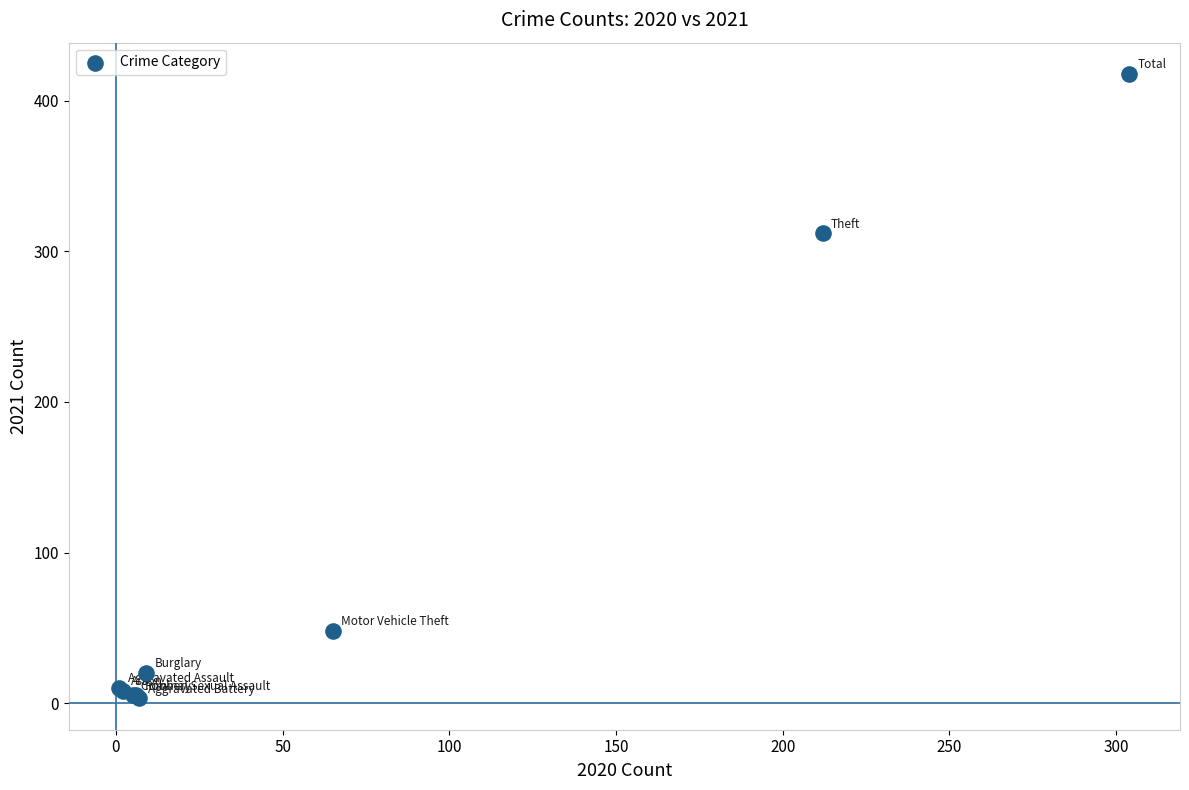

What Y value in the scatter plot is closest to 210?

312